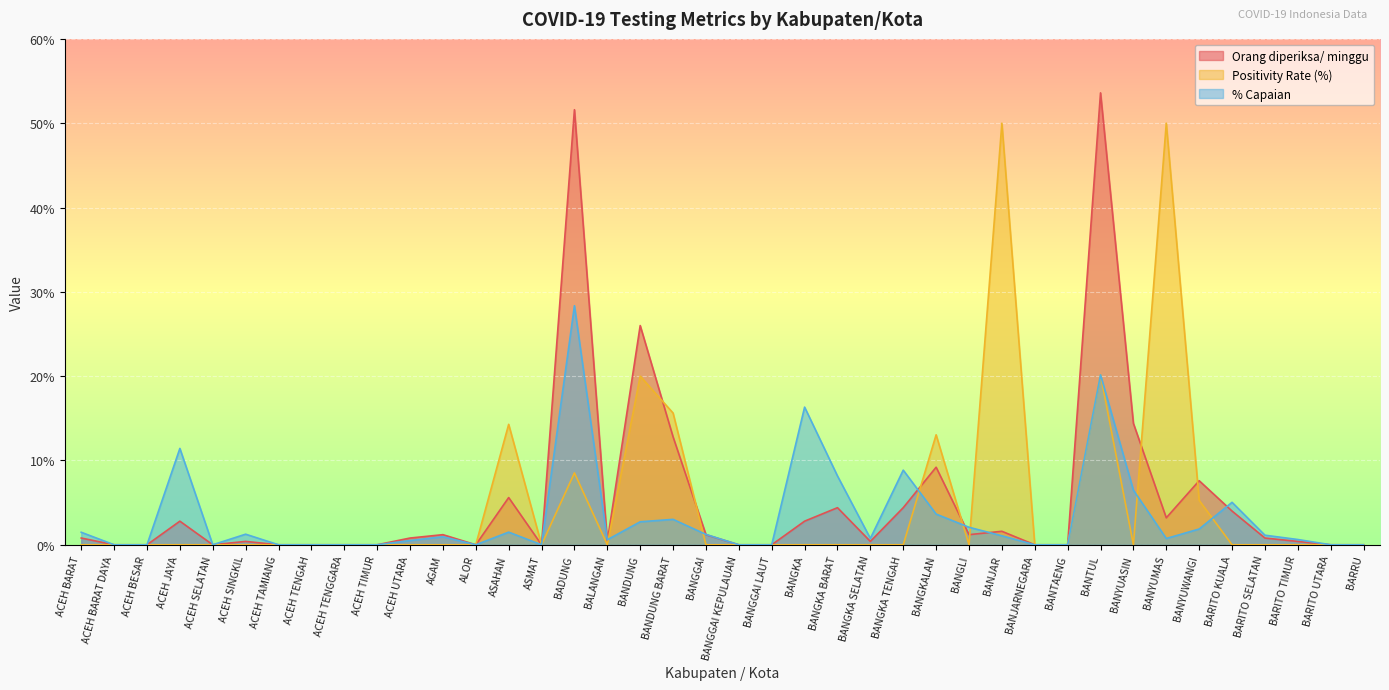

What is the label of the 21st point from the left?

BANGGAI KEPULAUAN